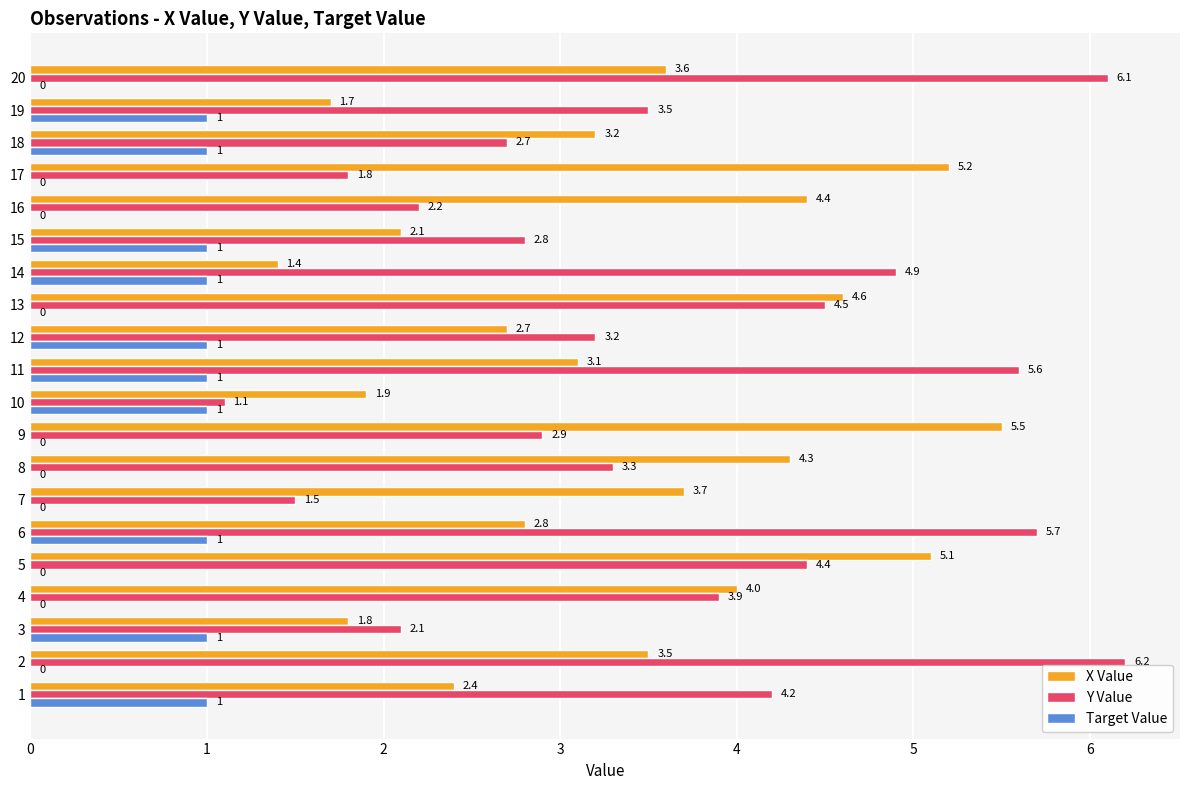

What is the maximum value shown in the chart?

6.2